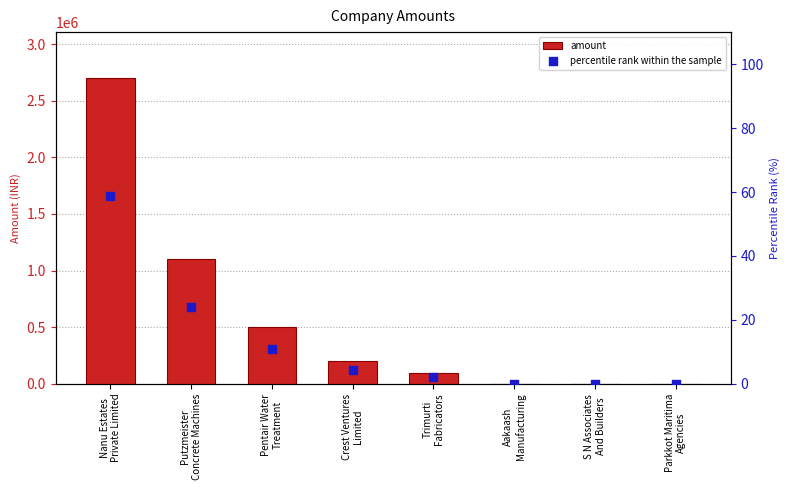

Is the value of amount at Nanu Estates
Private Limited greater than the value of percentile rank within the sample at Parkkot Maritima
Agencies?

Yes